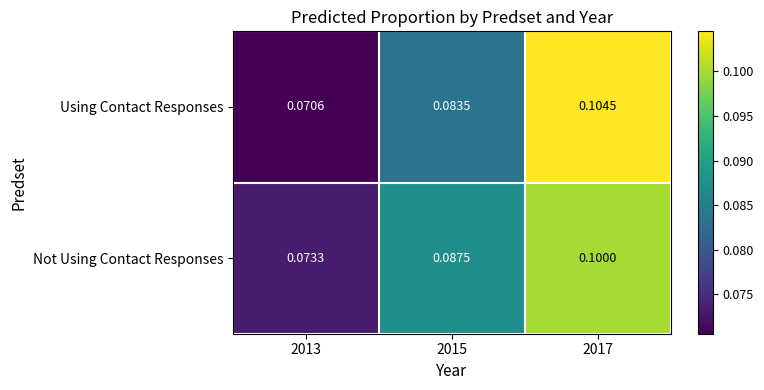

Is the value of Not Using Contact Responses at 2015 greater than the value of Using Contact Responses at 2013?

Yes